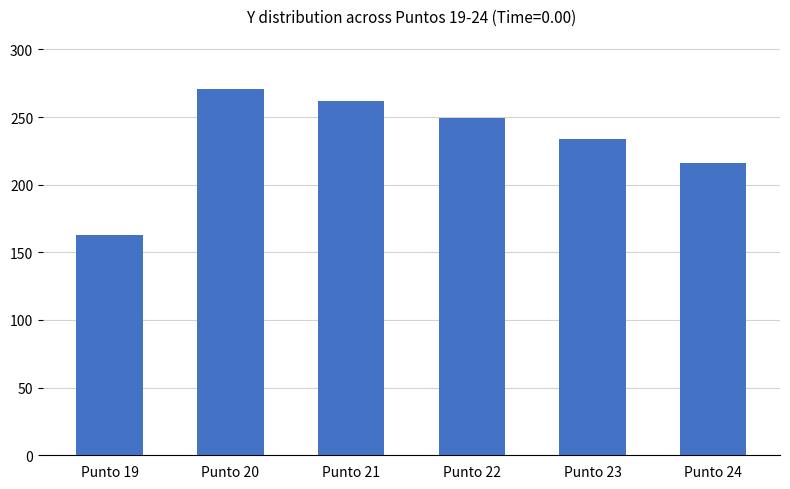

Is it true that the value at Punto 20 is 271?

True